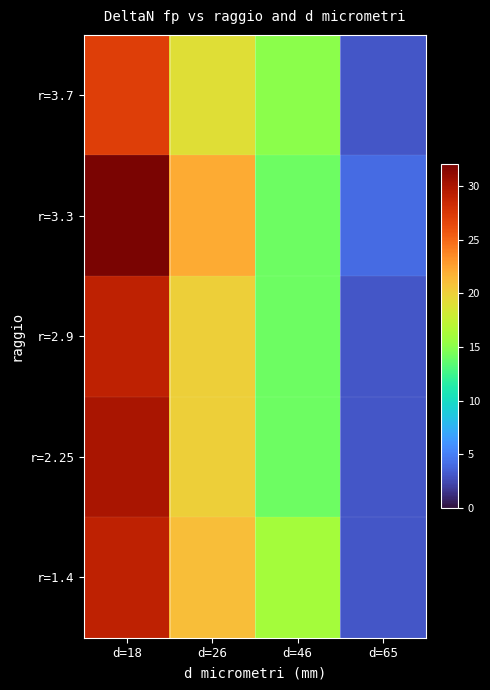

How many series are shown in this chart?

5